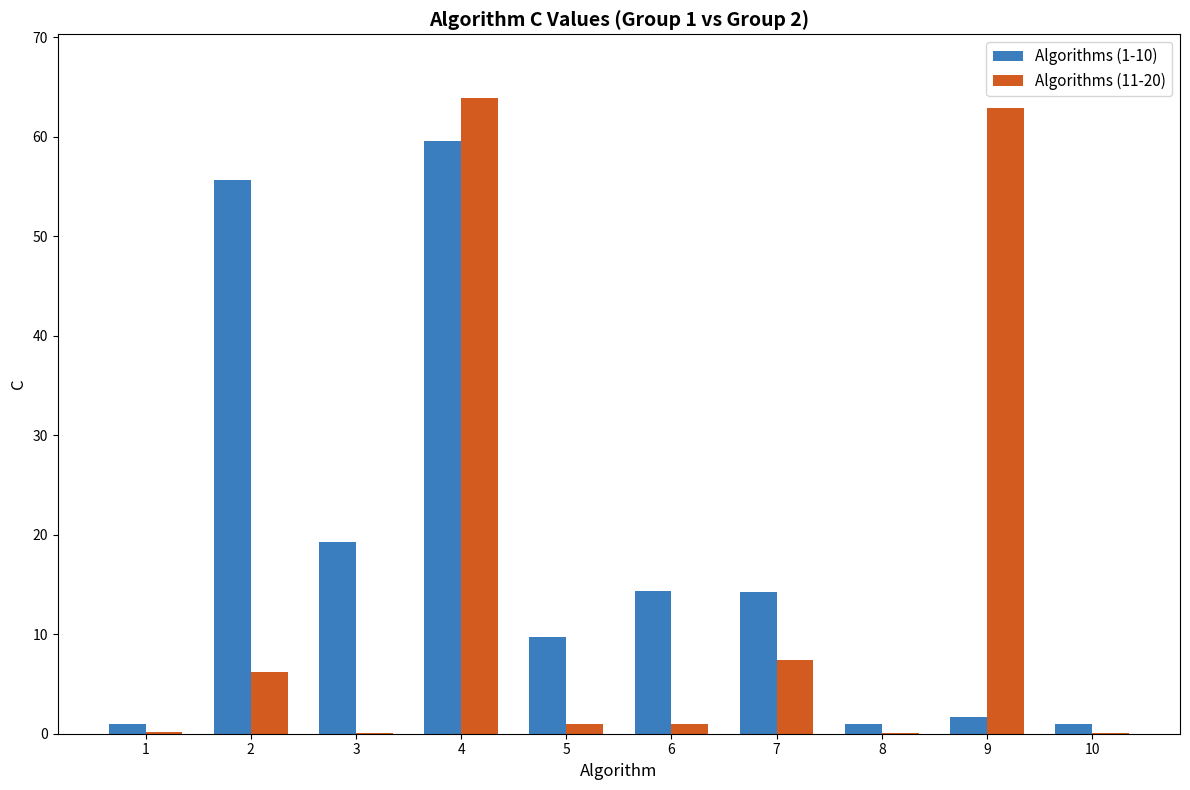

What is the maximum value shown in the chart?

63.9